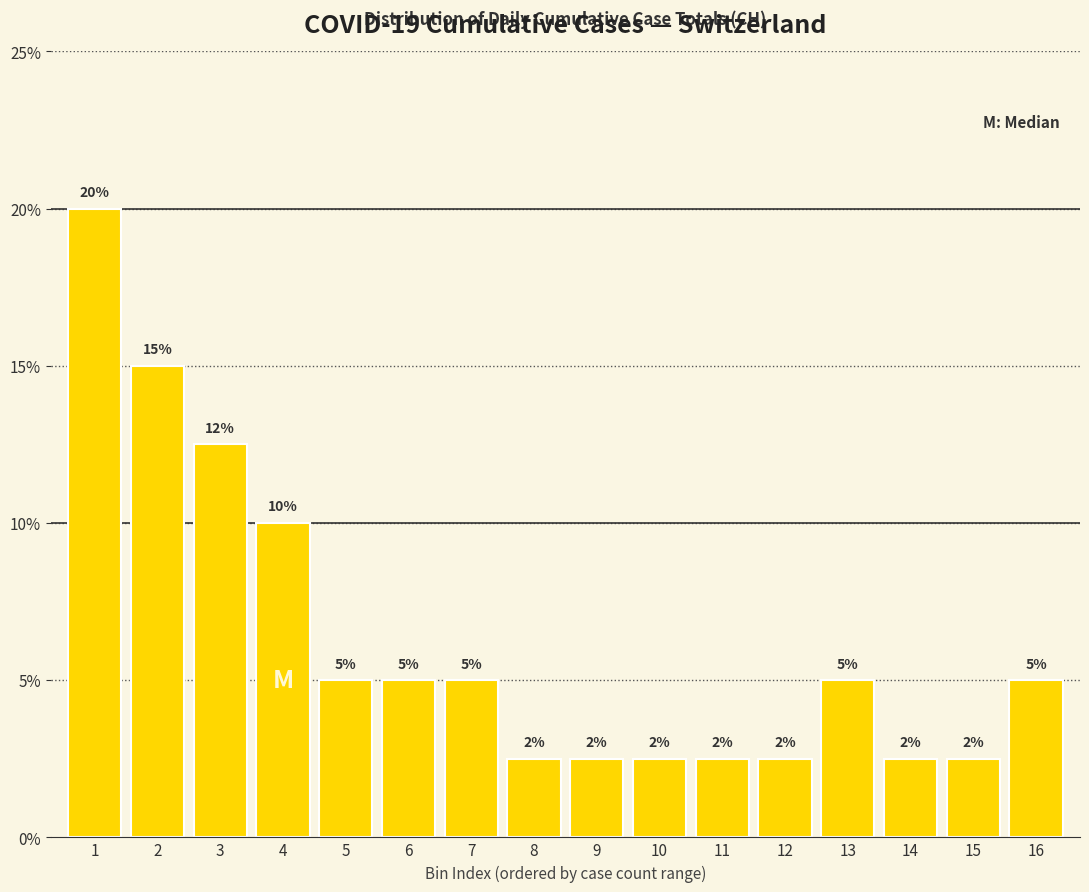

True or false: the data shows 4.4 at 12.

False